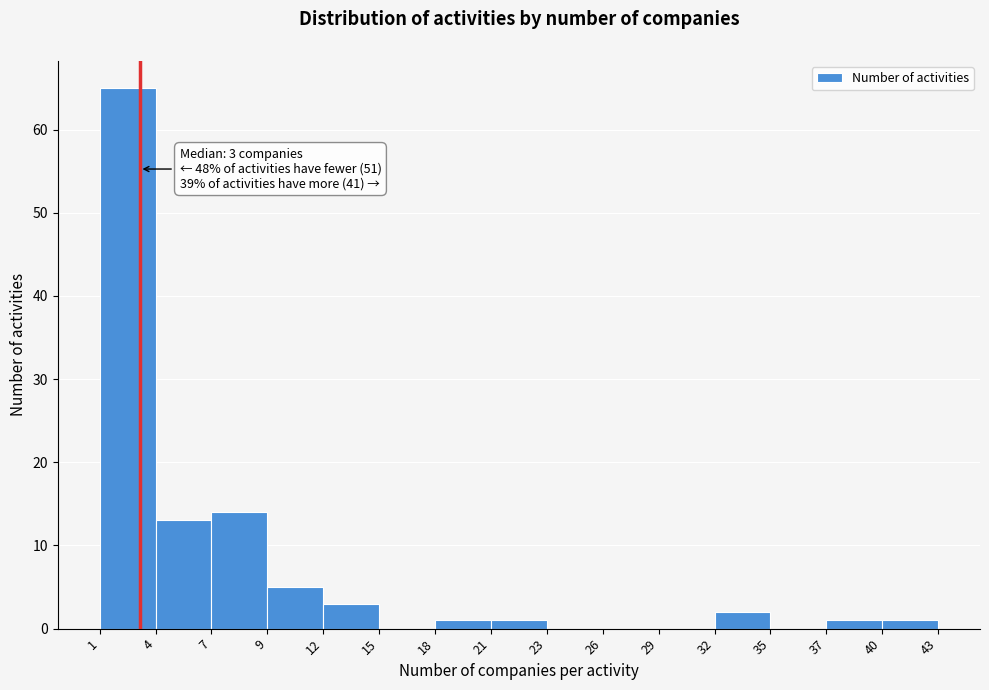

Over which range of the x-axis is the bar tallest?

1 to 4